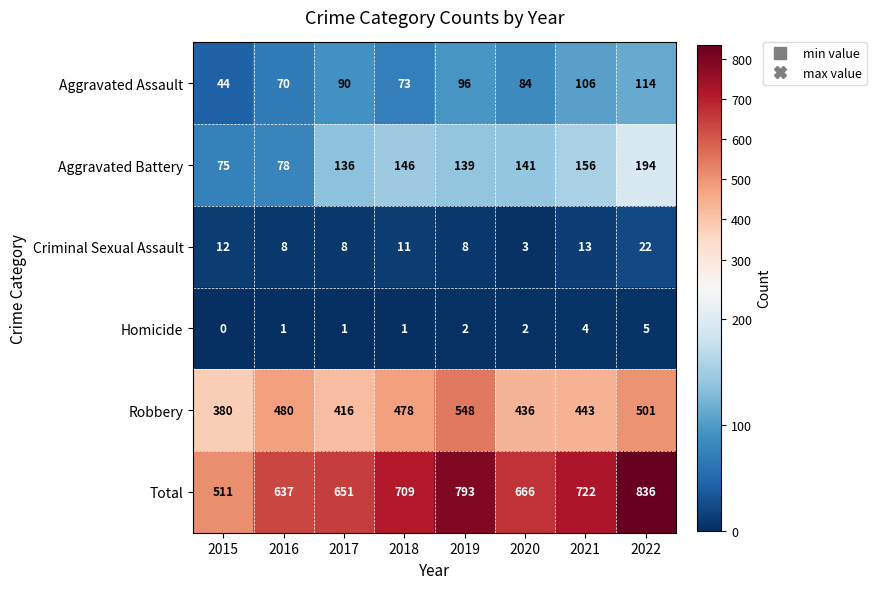

At 2022, list the series in order from largest to smallest.

Total, Robbery, Aggravated Battery, Aggravated Assault, Criminal Sexual Assault, Homicide